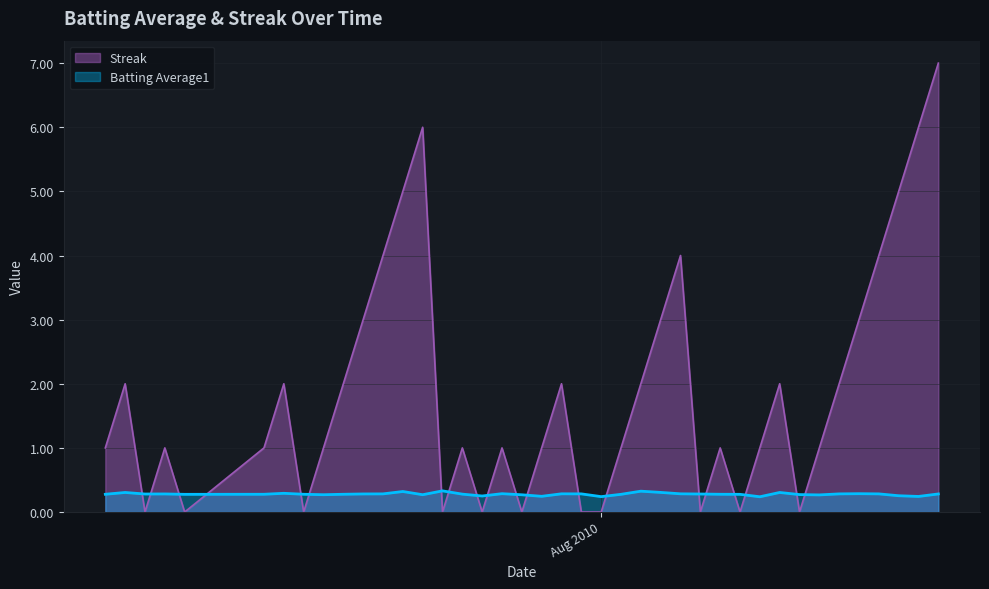

How many lines are shown in the chart?

2